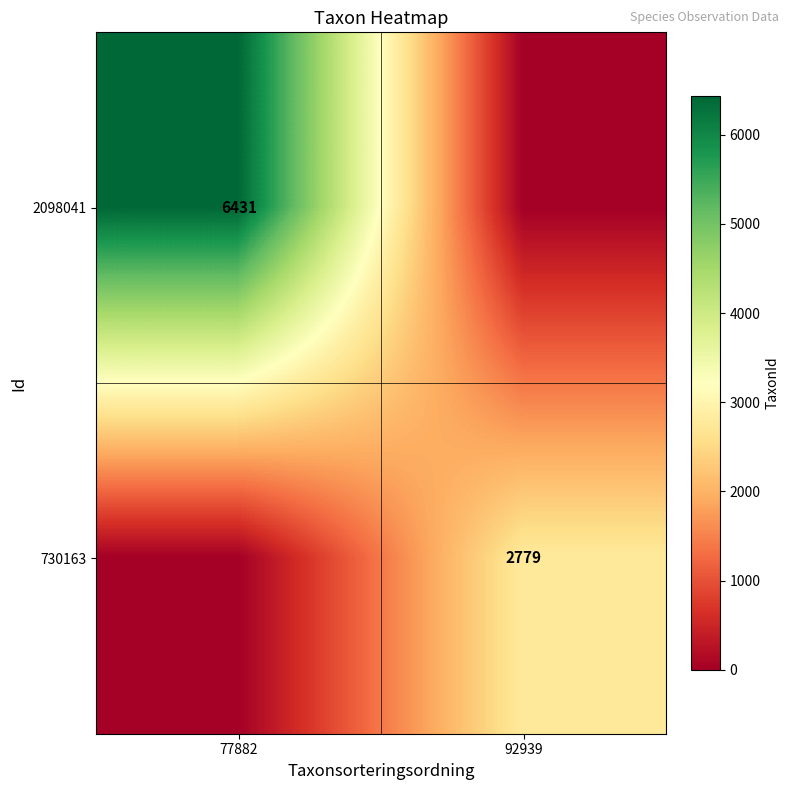

The 730163 series shows 2779 at 92939. True or false?

True